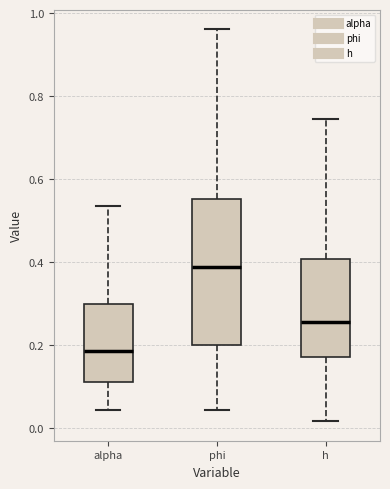

Comparing the boxes themselves (not the whiskers), which one is the tallest?

phi